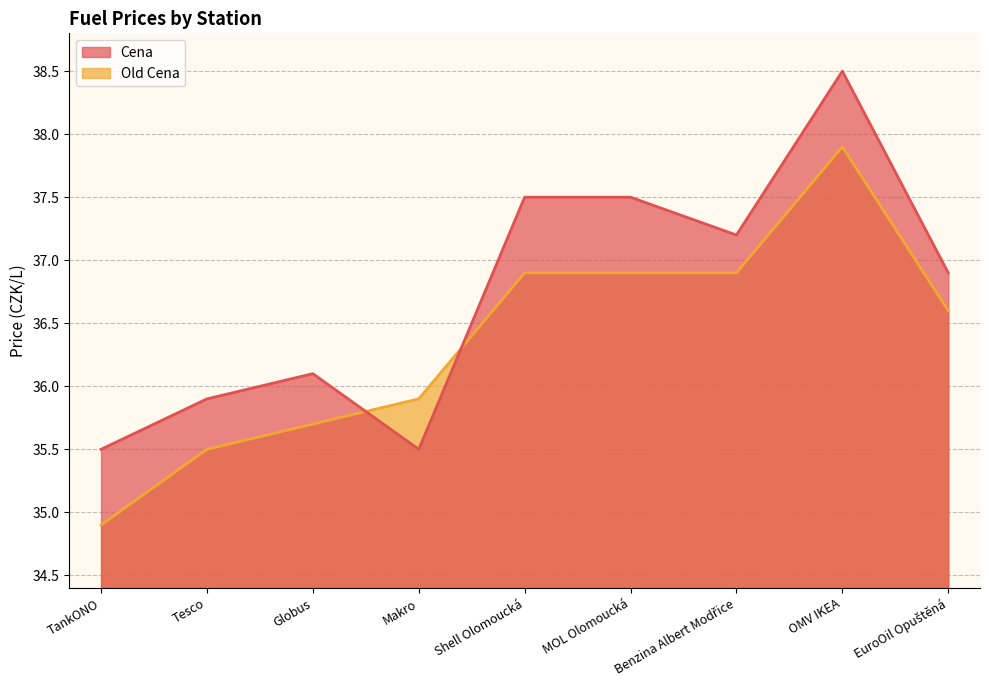

What is the difference between the second highest and second lowest values in the Old Cena series?

1.4